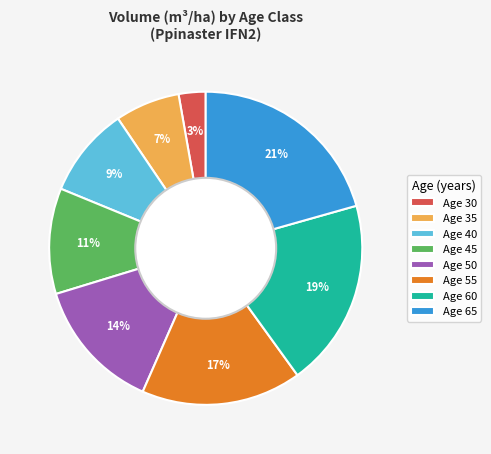

What percentage is the Age 65 slice, to the nearest percent?

21%